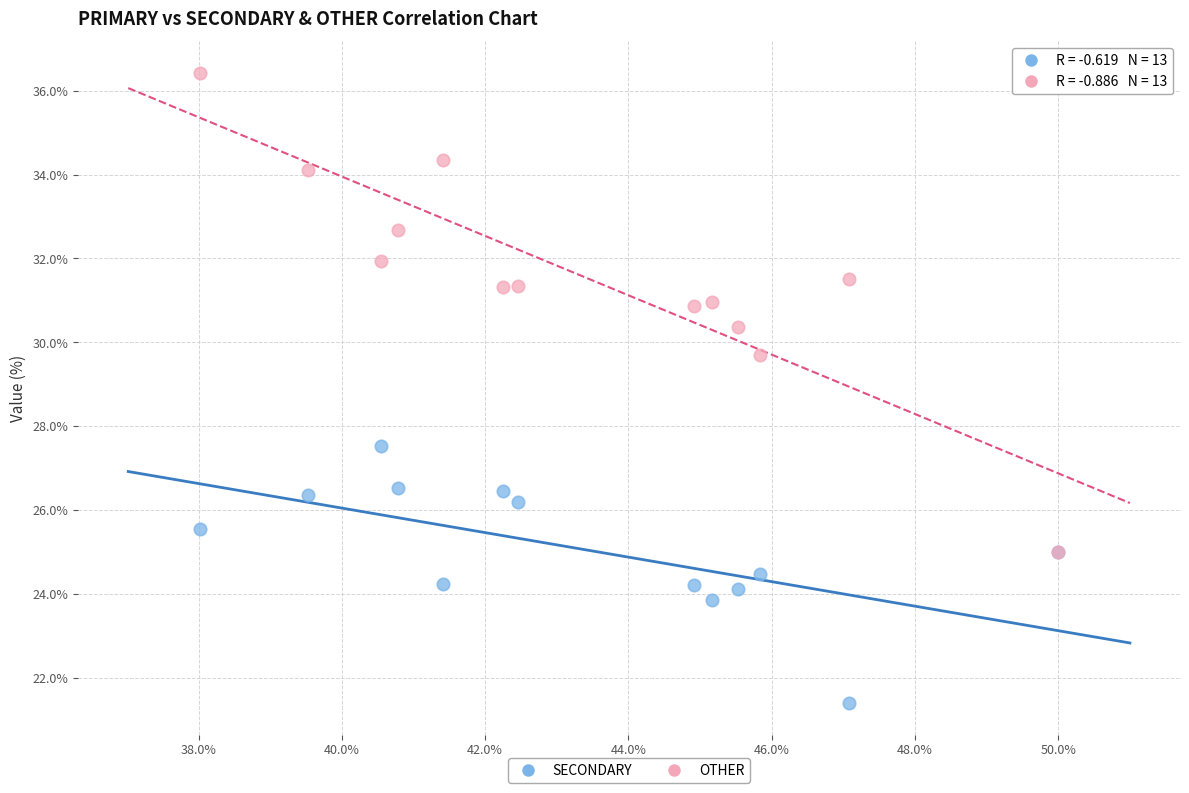

Across all series, what Y value is closest to 28?

27.5